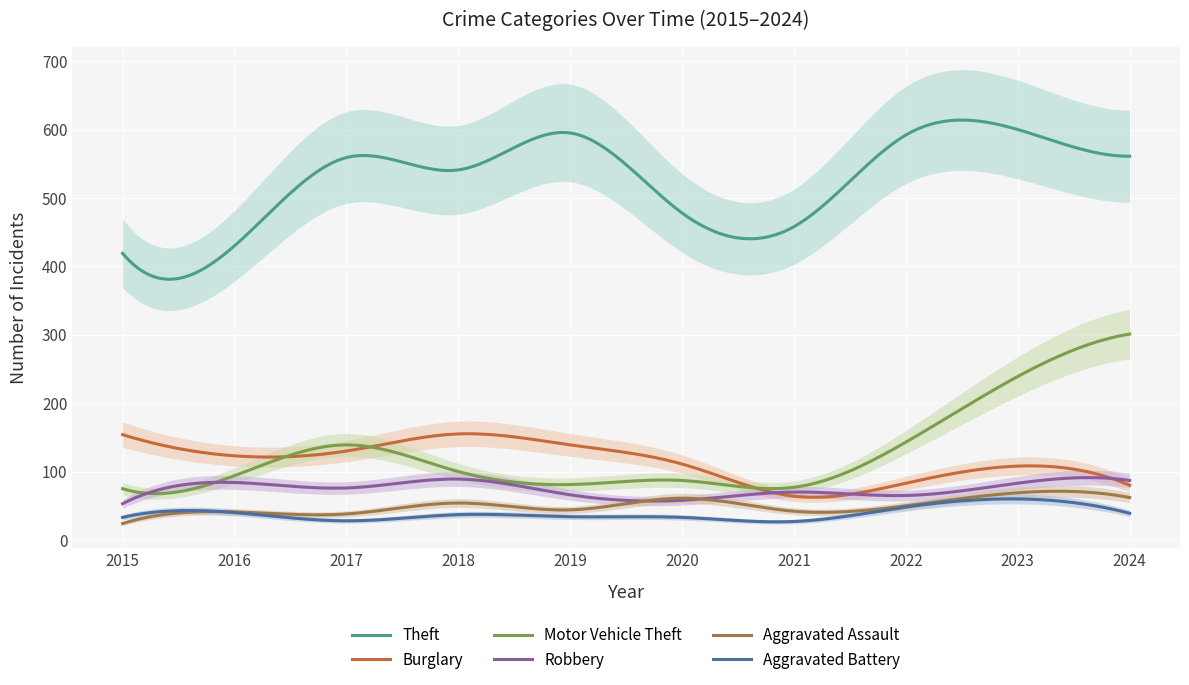

What is the value of the Robbery point at the 4th from the left?

89